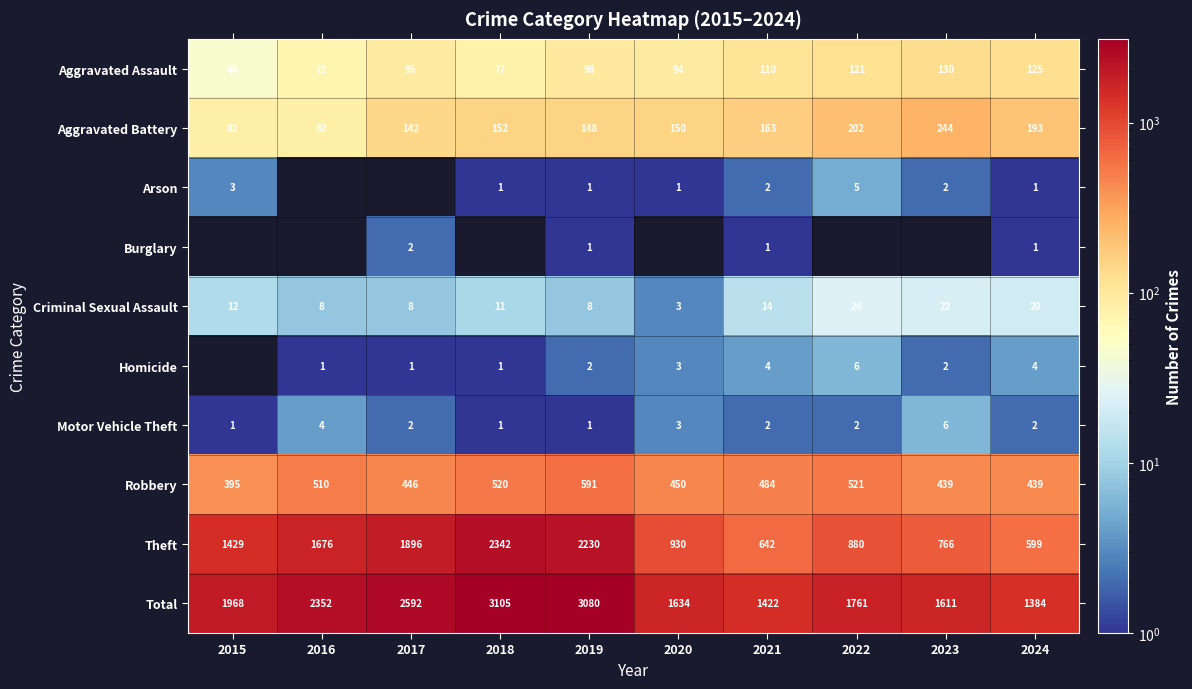

Which has a higher value, 2015 or 2023?

2023